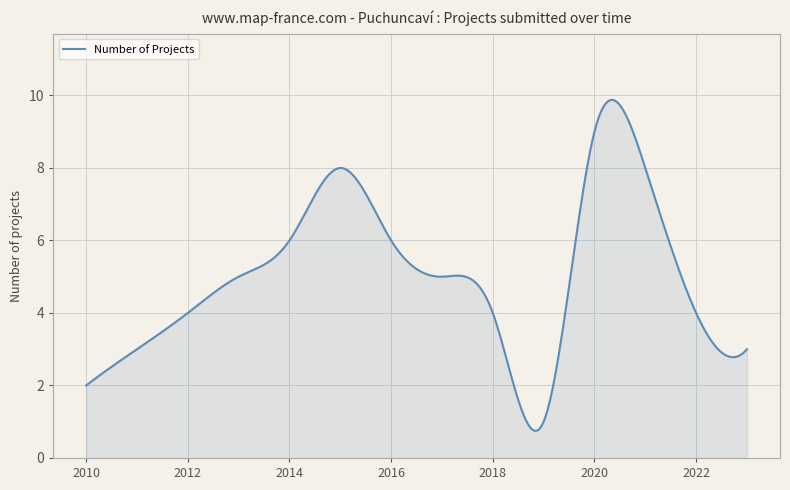

What is the maximum value shown in the chart?

9.9